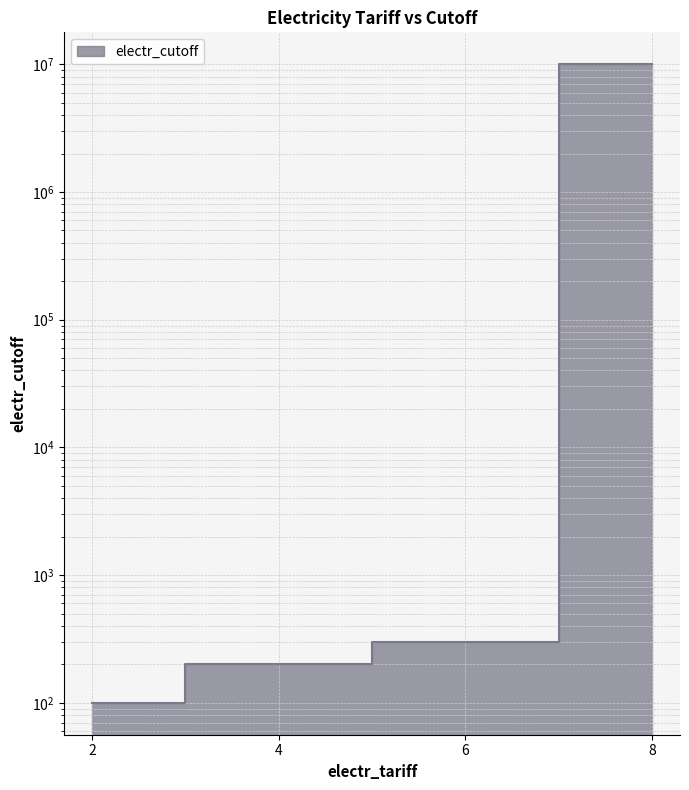

What is the value of the 2nd point from the left?

200